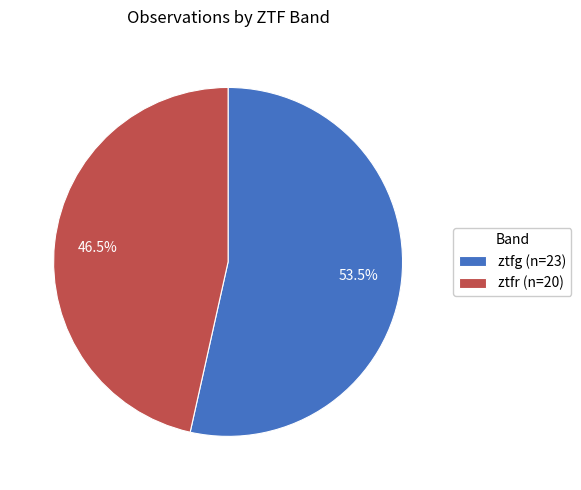

Between ztfr (n=20) and ztfg (n=23), which is larger?

ztfg (n=23)